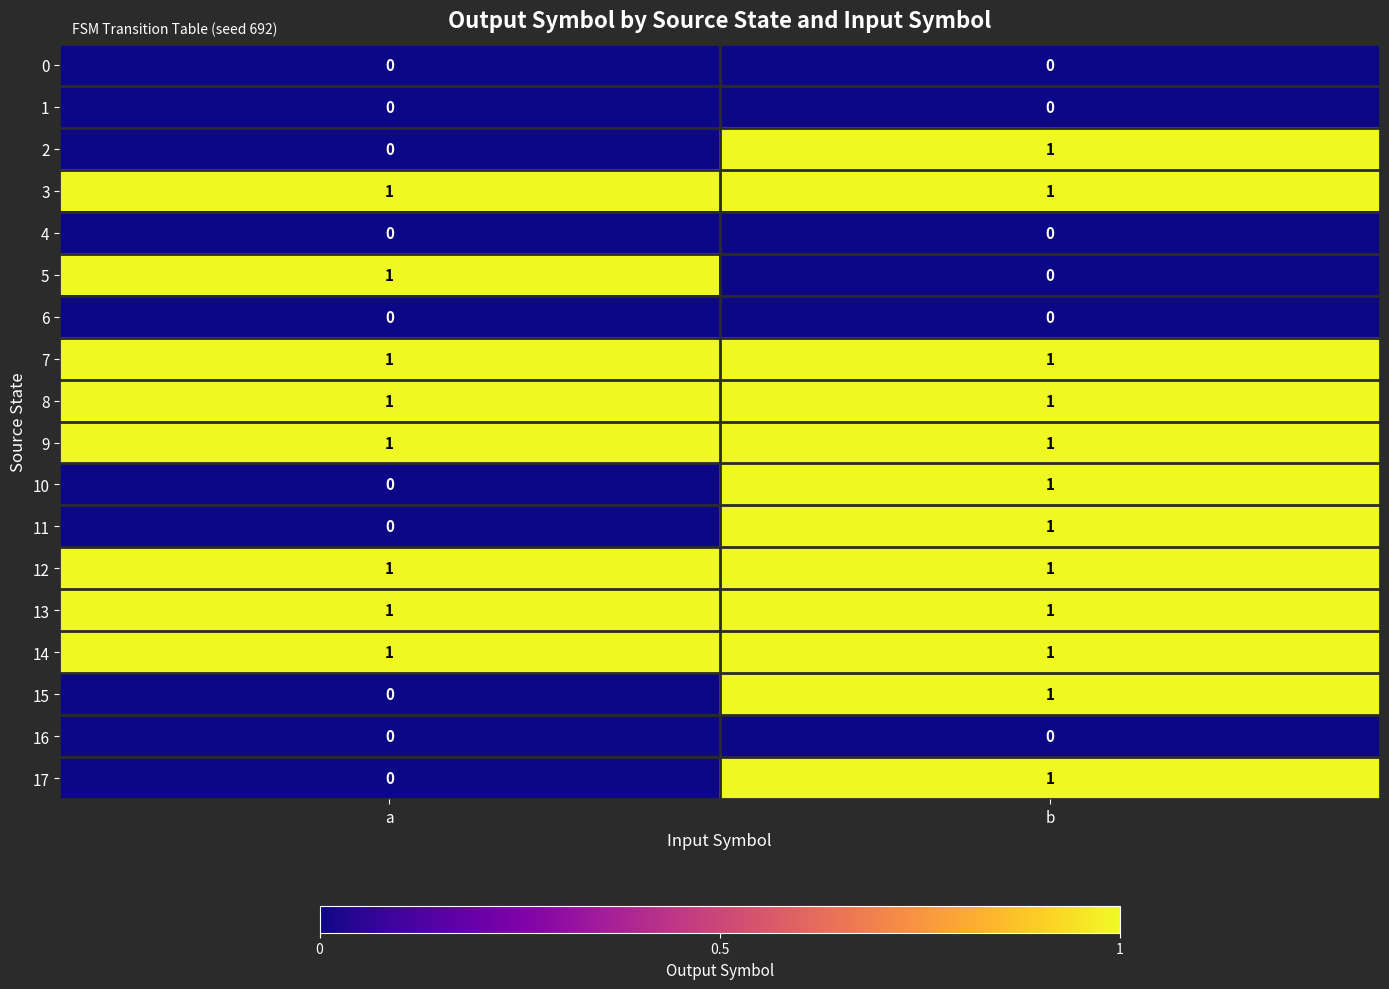

Is it true that 8 equals 0 at b?

False